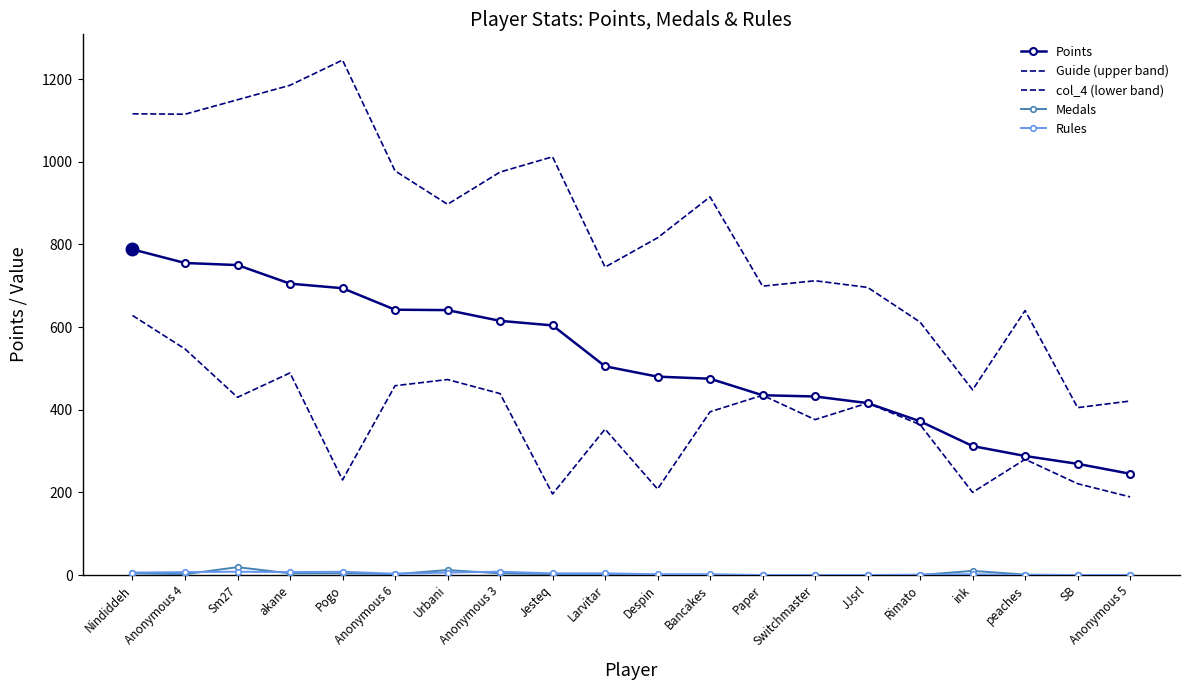

The value of Rules at SB is 0. True or false?

True